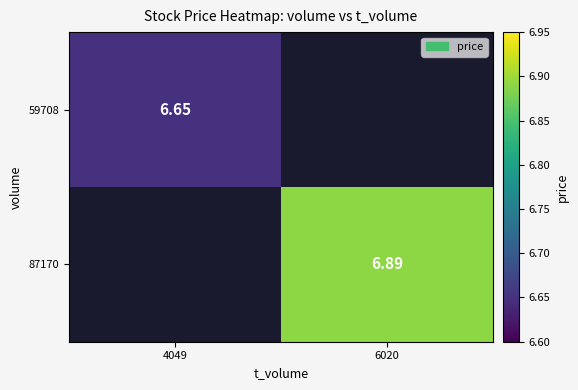

Rank the series by their maximum value, from highest to lowest.

87170, 59708